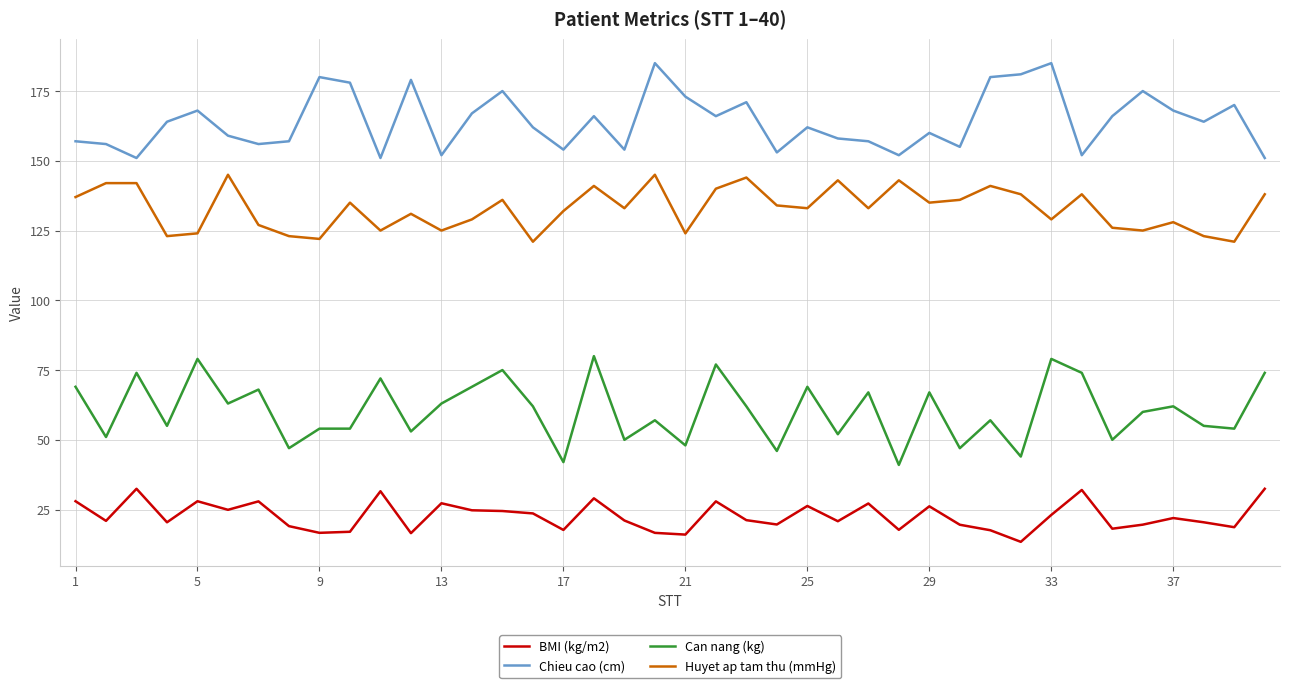

True or false: Huyet ap tam thu (mmHg) and Can nang (kg) cross at least once.

False